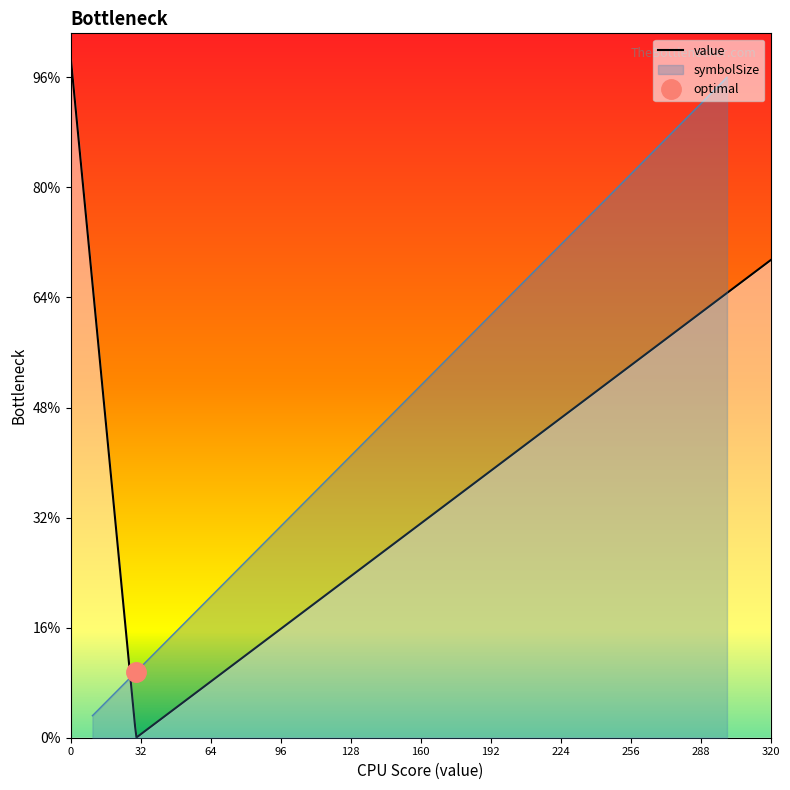

The value series shows 105 at Jack. True or false?

False